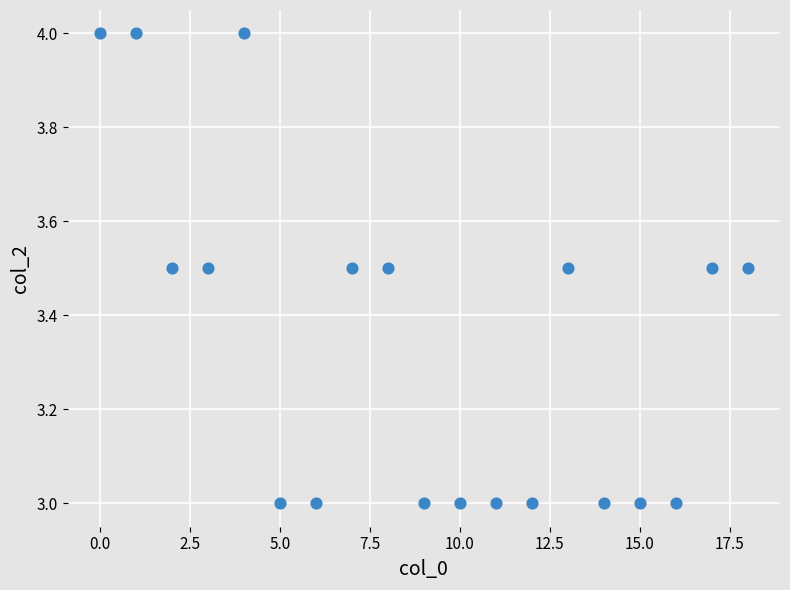

What is the range of Y values (max minus min)?

1.0